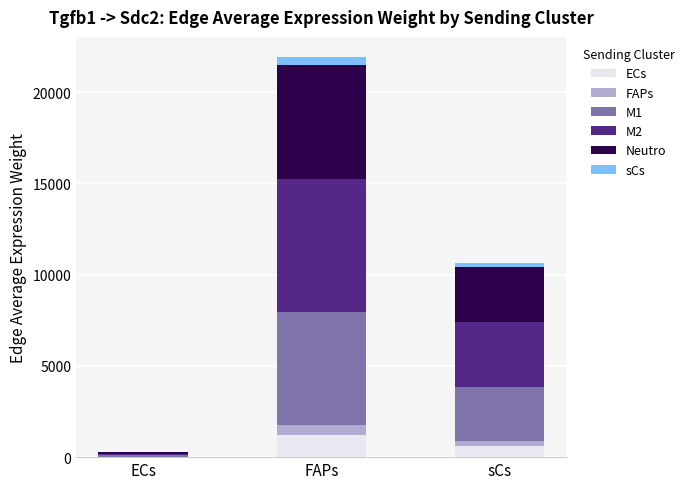

At which label does ECs reach its peak?

FAPs